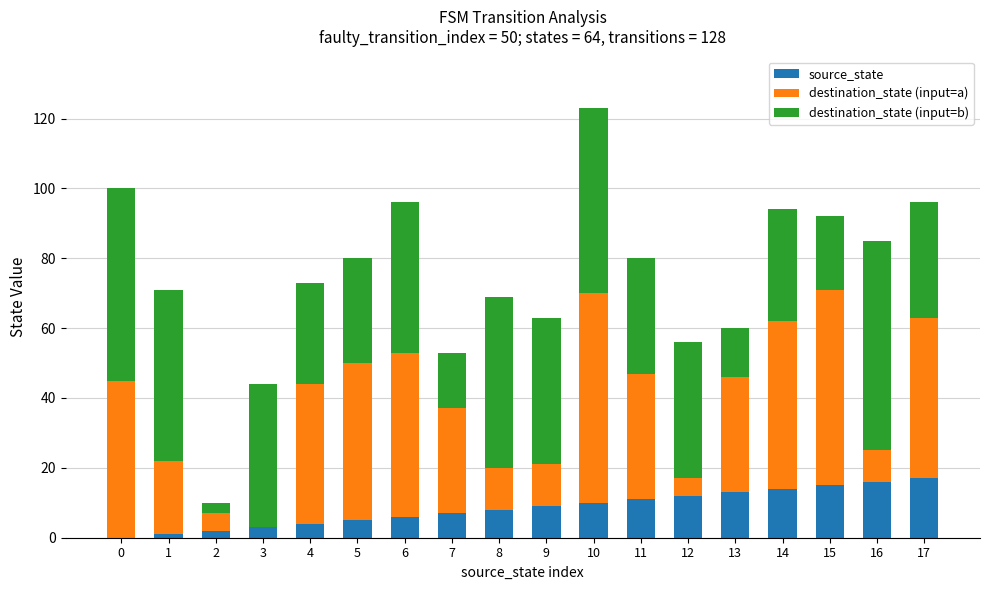

Are the bars horizontal?

No